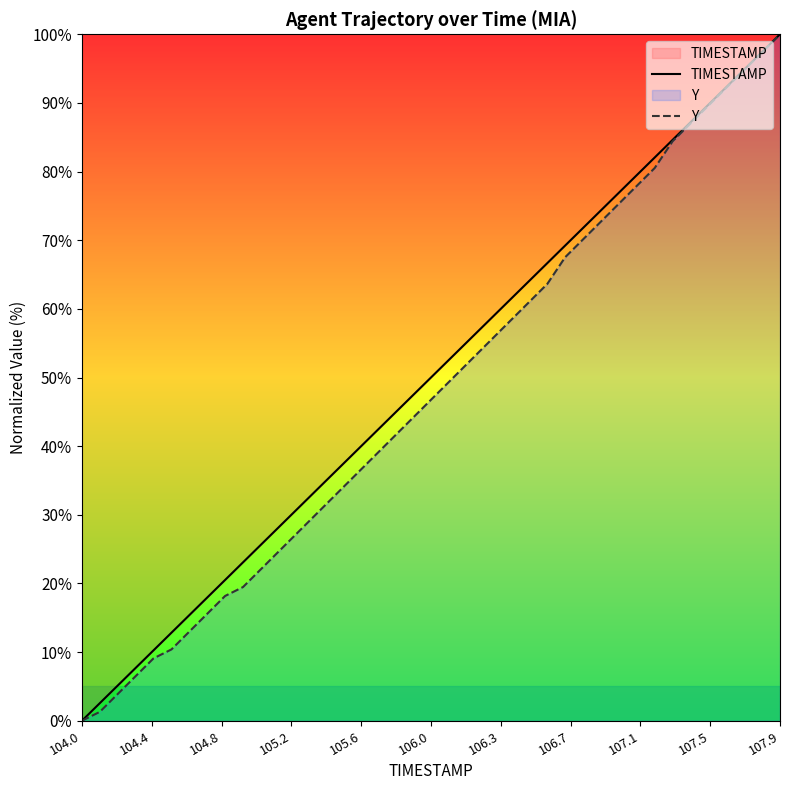

At which category does the chart reach its minimum across all series?

104.0